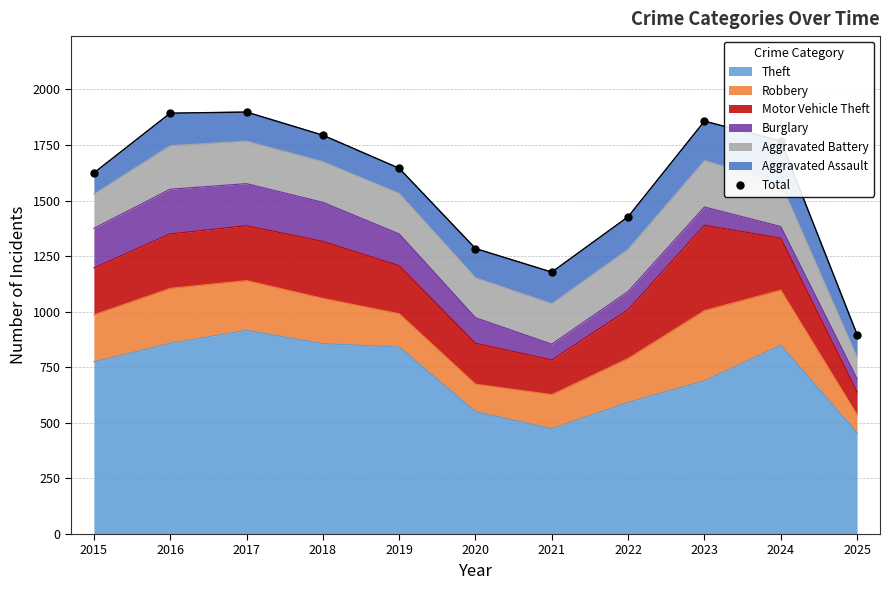

How many points are lower than both their immediate neighbors (excluding endpoints)?

1